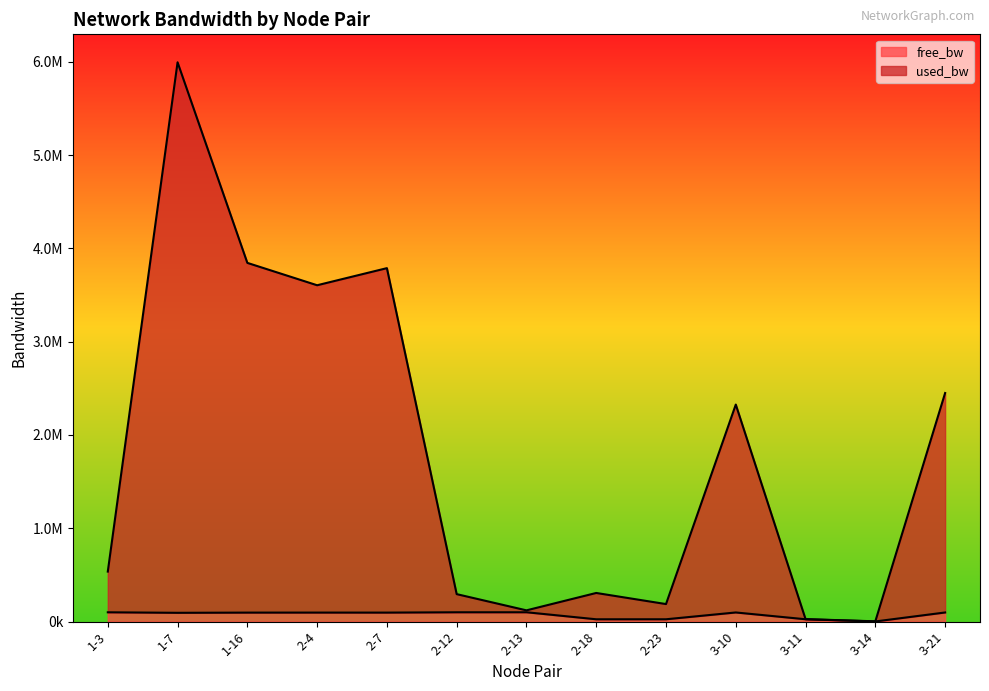

Reading left to right, extract all data points from this chart.

used_bw: 1-3=535896.8	1-7=5994701.3	1-16=3844720.5	2-4=3604984.1	2-7=3788350.2	2-12=294274.1	2-13=120431.5	2-18=306789.1	2-23=187712.1	3-10=2326223.5	3-11=26382.3	3-14=2932.2	3-21=2449898.4
free_bw: 1-3=99563.7	1-7=94097.6	1-16=96250.9	2-4=96490.9	2-7=96307.4	2-12=99805.5	2-13=99979.5	2-18=24717.3	2-23=24836.5	3-10=97771.4	3-11=24998.6	3-14=1548.6	3-21=97647.3